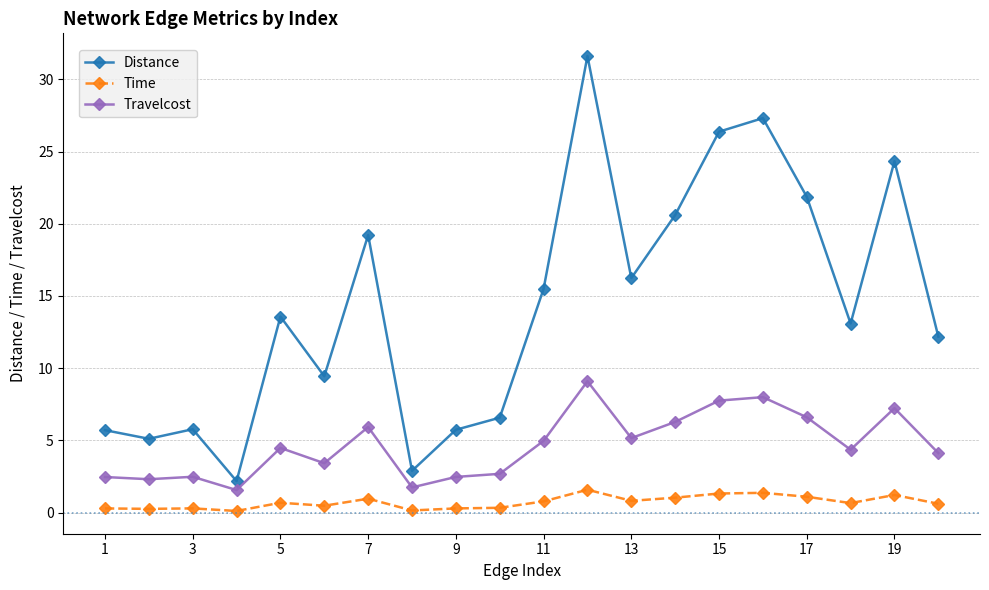

Which series has the widest spread of values?

Distance